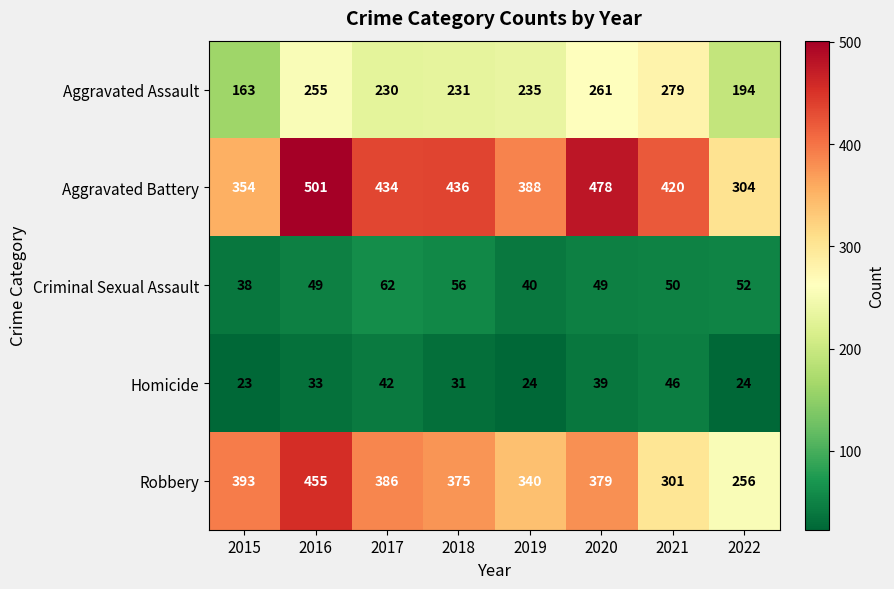

Which series has the largest range (max minus min)?

Robbery